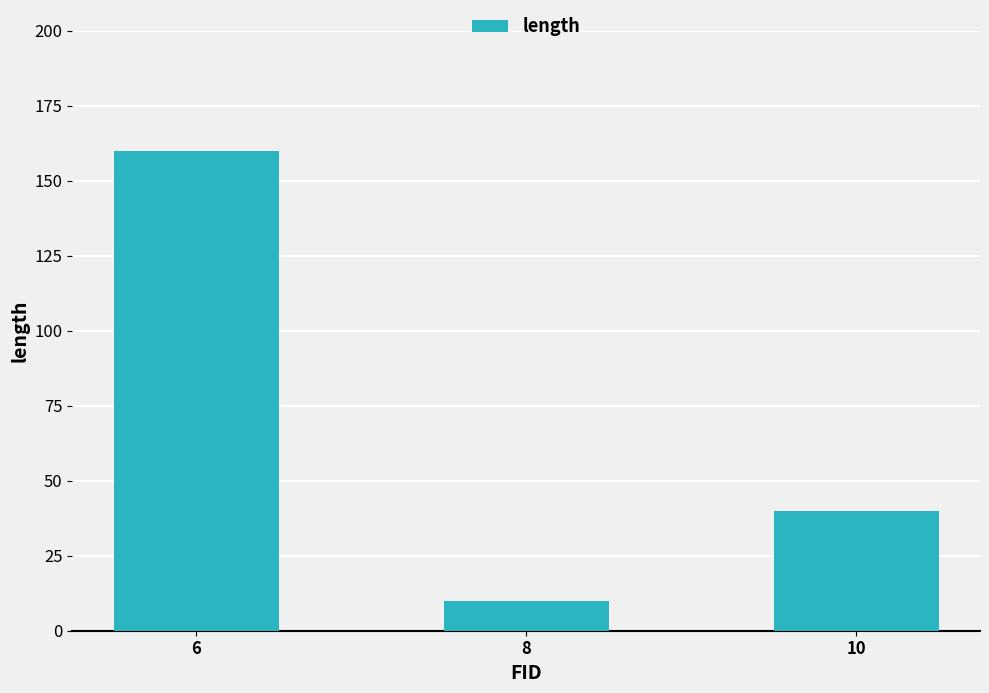

Reading left to right, extract all data points from this chart.

160	10	40